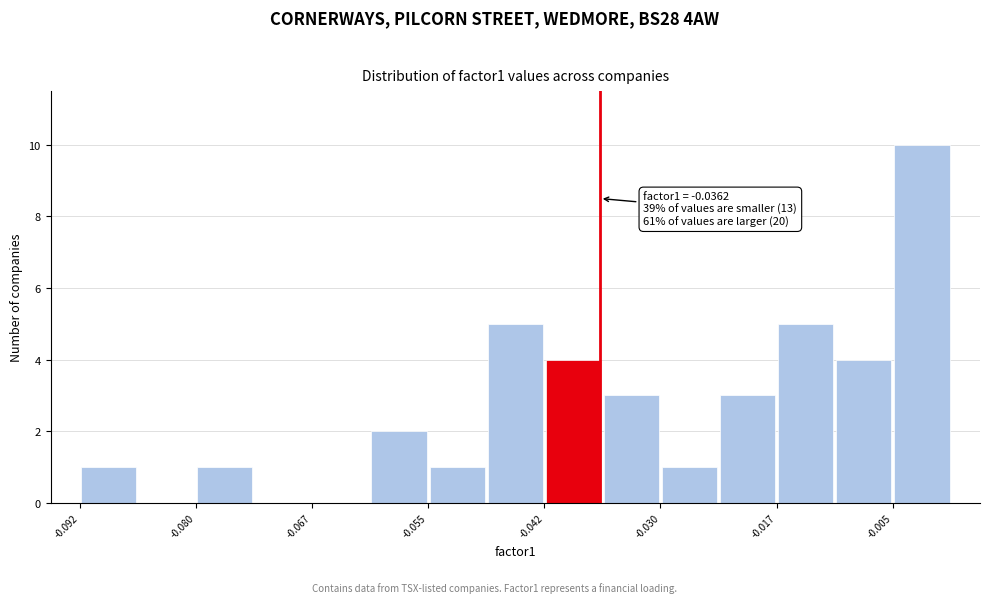

Read against the x-axis, roughly where is the centre of the tallest bar?

-0.002